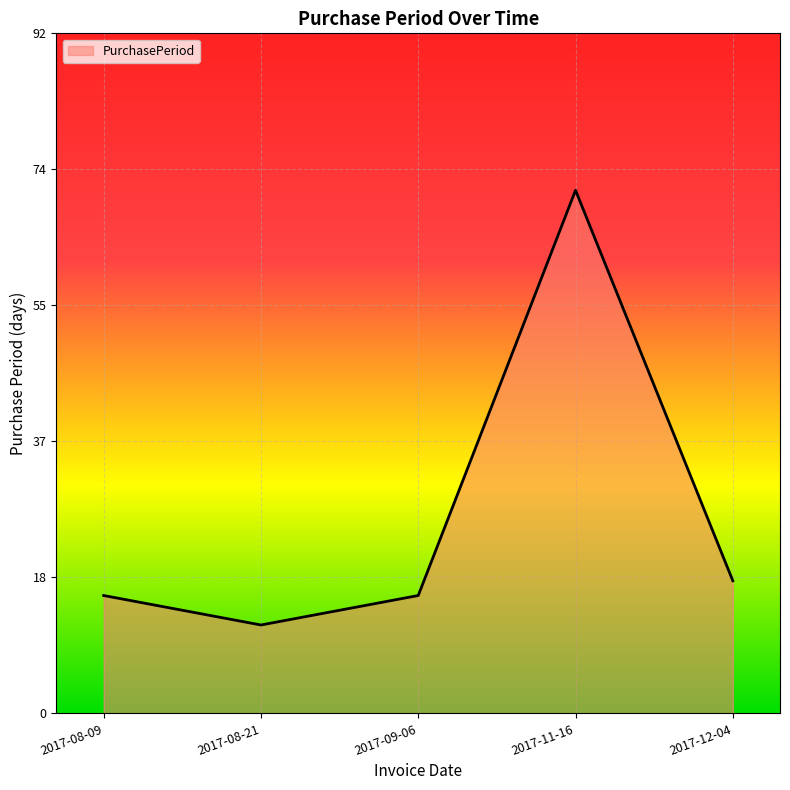

What position from the right is 2017-09-06?

3